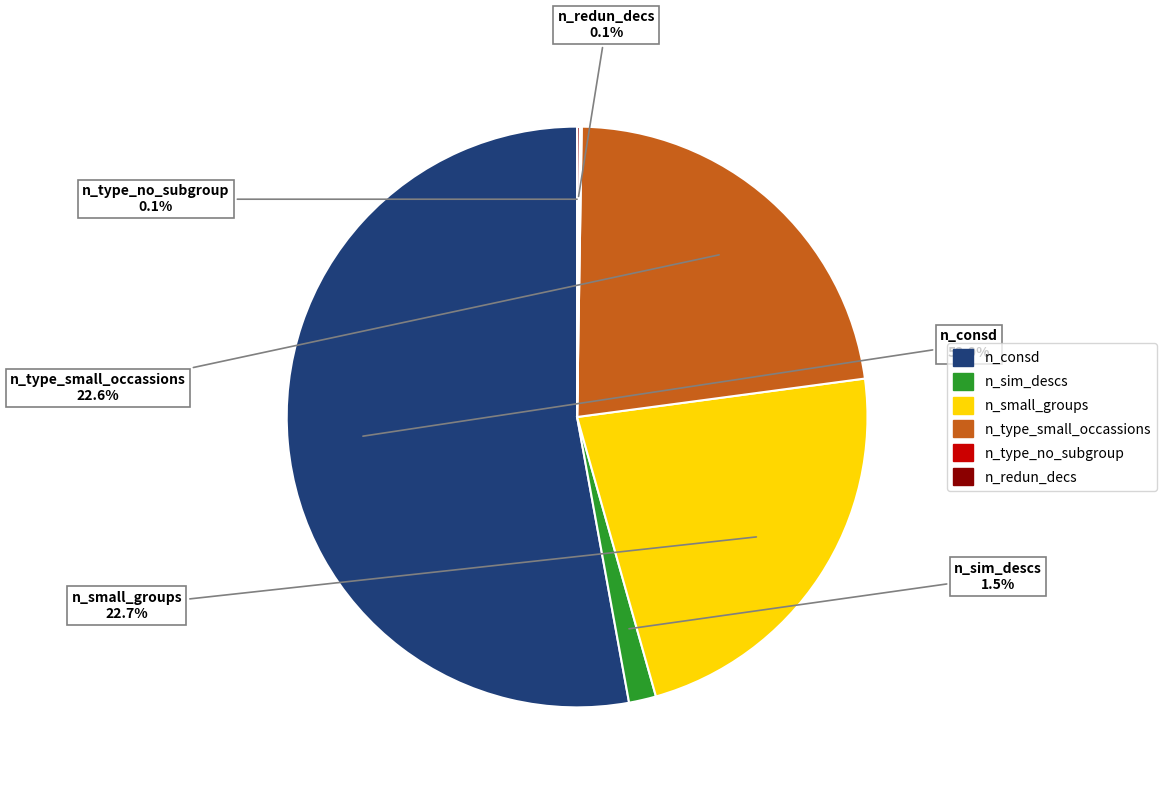

To the nearest percent, what portion does n_type_small_occassions represent?

23%